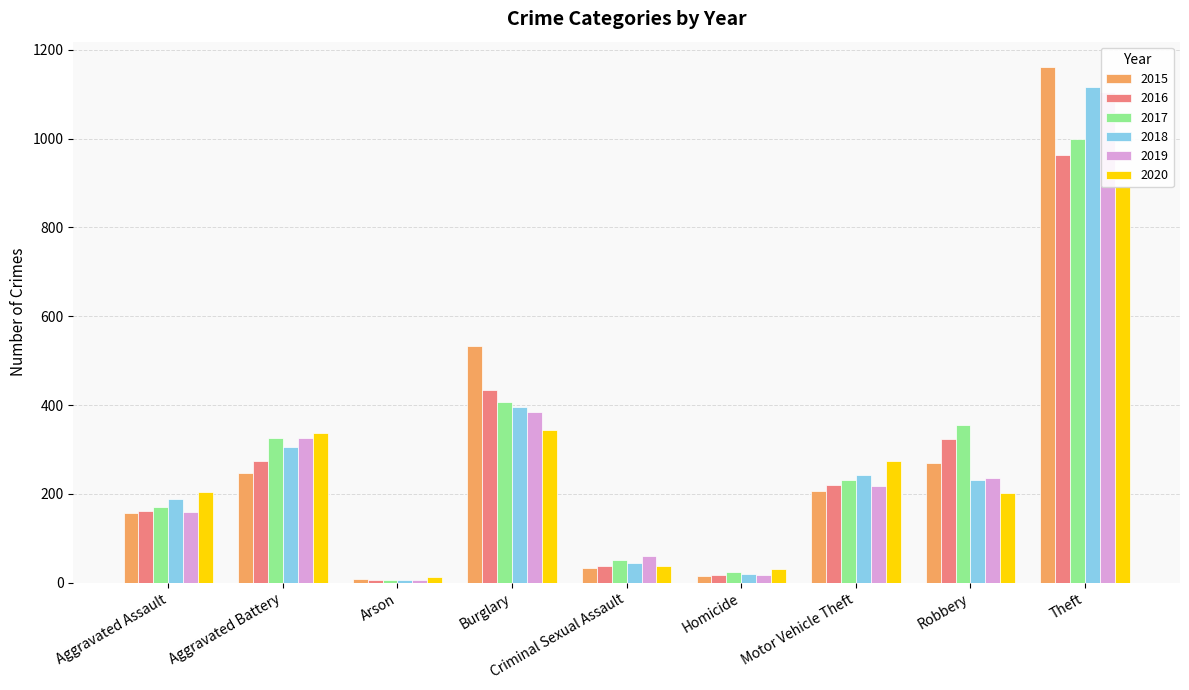

What is the lowest value of the 2015 series?

8